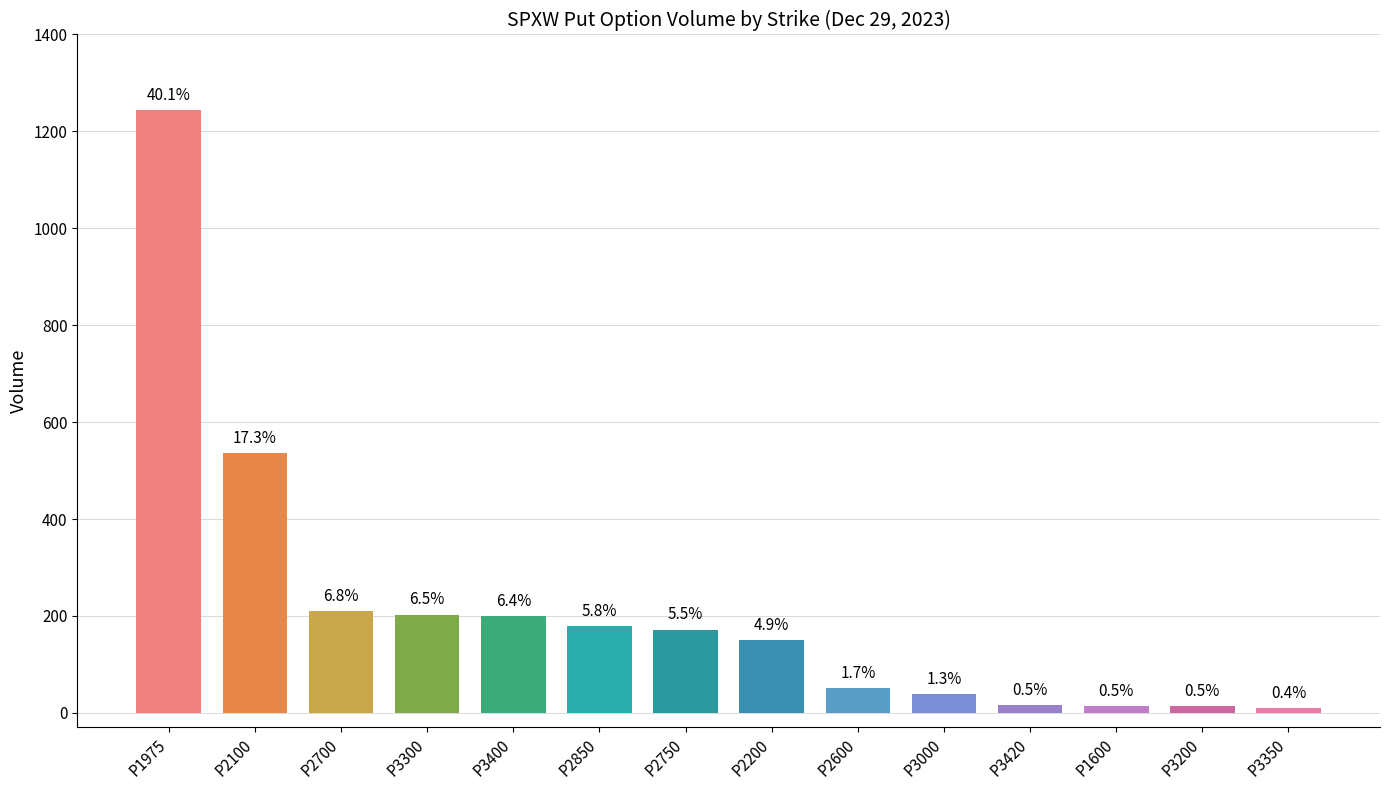

At which category does the chart reach its minimum across all series?

P3350